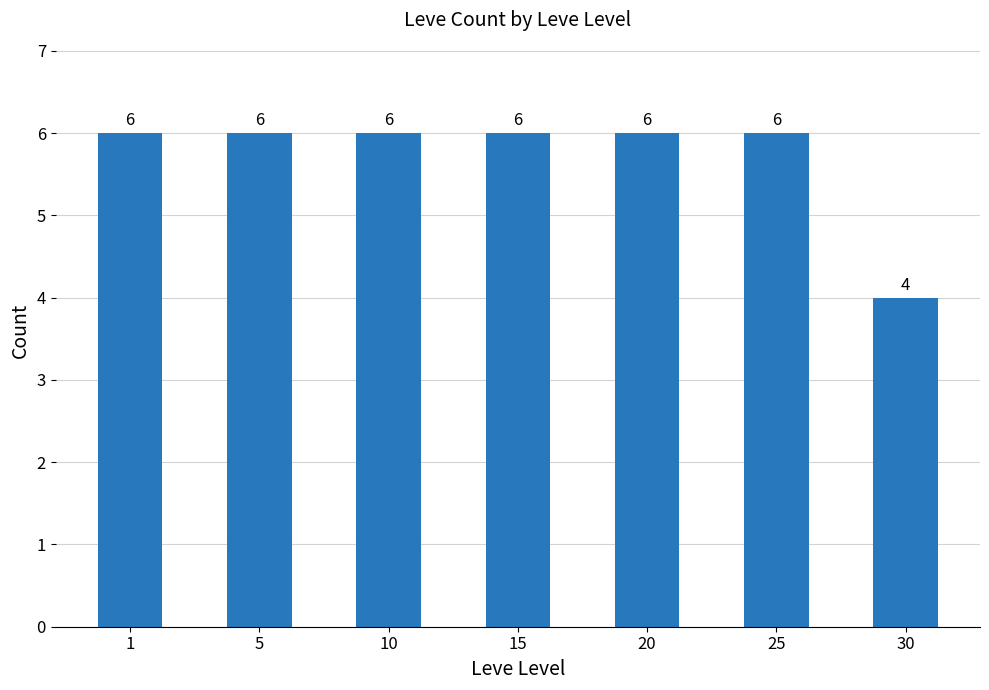

Count the values in the range 6 to 7.

6